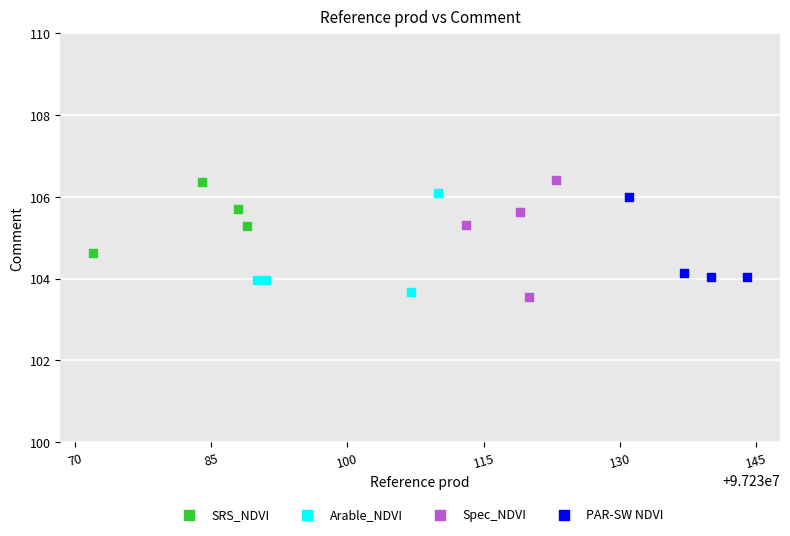

Which series has the widest spread of Y values?

Spec_NDVI